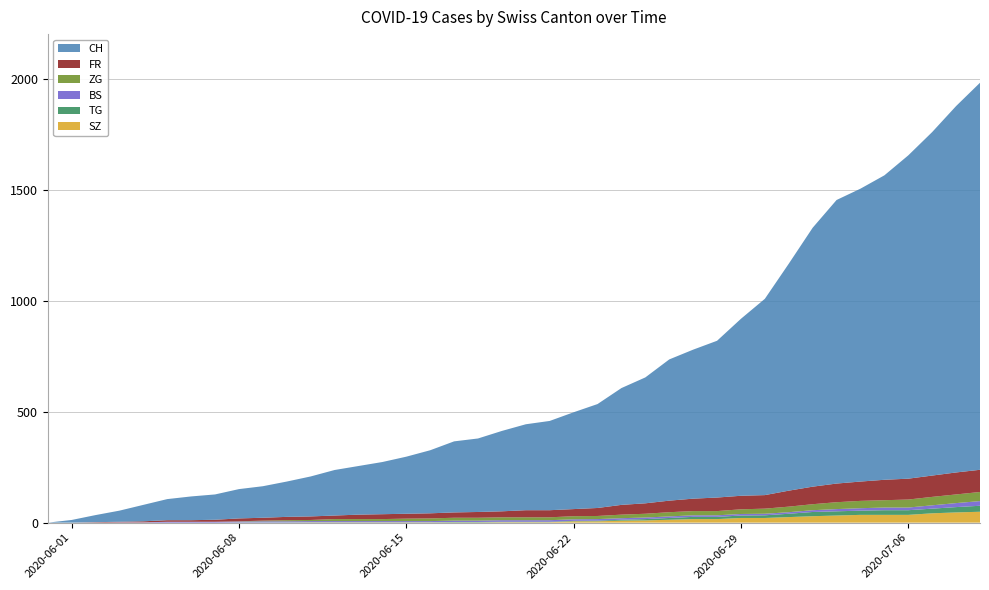

Reading right to left, transcribe all the data shown in this chart.

CH: 1743	1650	1547	1456	1371	1319	1277	1166	1022	884	797	706	671	636	567	526	468	436	402	387	362	331	320	284	257	235	219	205	180	159	142	132	114	107	95	74	50	32	12	0
FR: 100	99	96	94	92	87	84	79	72	61	61	61	56	52	47	44	36	32	32	32	27	26	24	23	22	22	20	16	16	15	13	13	9	7	7	5	3	2	0	0
ZG: 41	39	38	36	33	33	31	27	25	23	21	19	19	19	17	16	14	14	13	13	13	13	13	12	11	9	9	9	5	5	3	1	0	0	0	0	0	0	0	0
BS: 21	18	15	12	12	11	10	8	7	7	7	7	7	7	7	7	7	7	7	7	7	6	6	5	5	5	5	5	5	5	5	4	4	4	4	1	1	0	0	0
TG: 27	24	21	21	21	19	19	19	15	12	11	10	10	8	6	4	3	2	2	2	2	2	2	1	1	1	1	1	1	1	1	1	0	0	0	0	0	0	0	0
SZ: 49	46	42	35	35	35	32	29	25	21	21	16	16	13	10	9	6	6	2	2	2	1	1	1	1	1	1	1	1	0	0	0	0	0	0	0	0	0	0	0